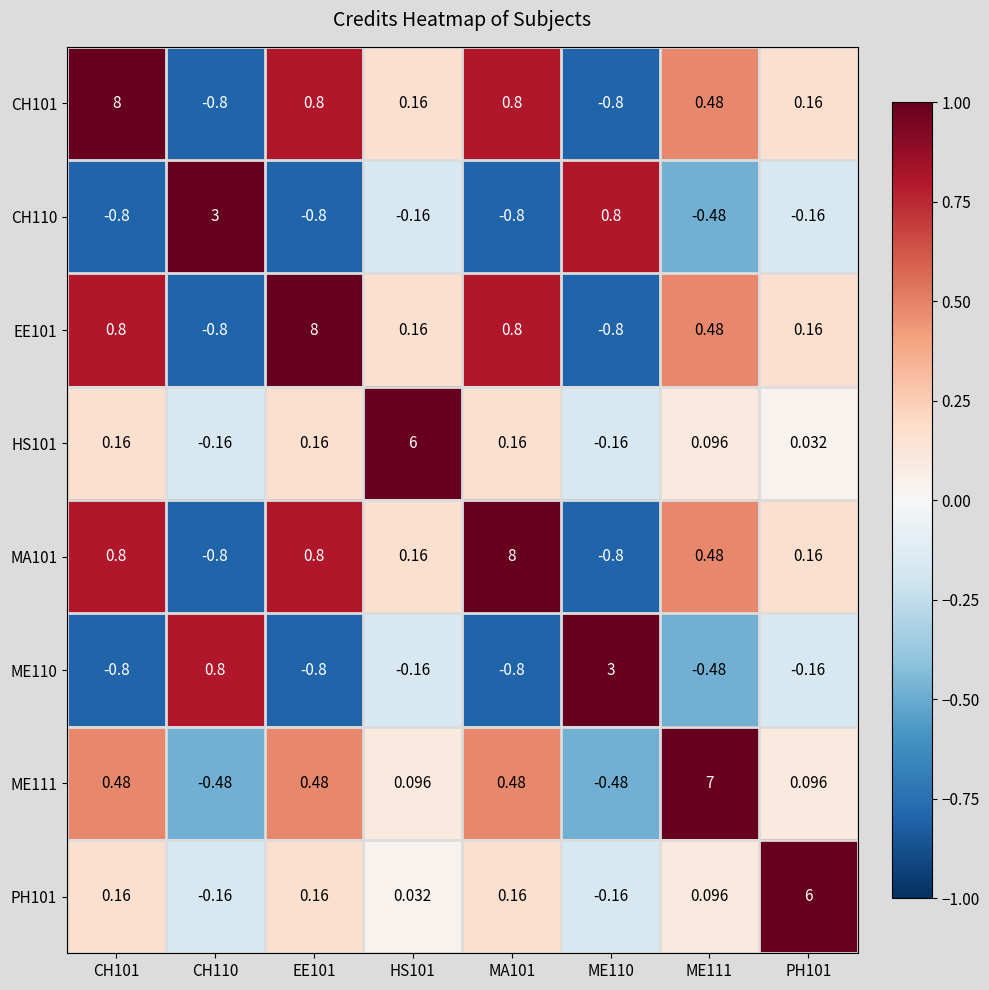

What is the greatest value displayed?

8.0